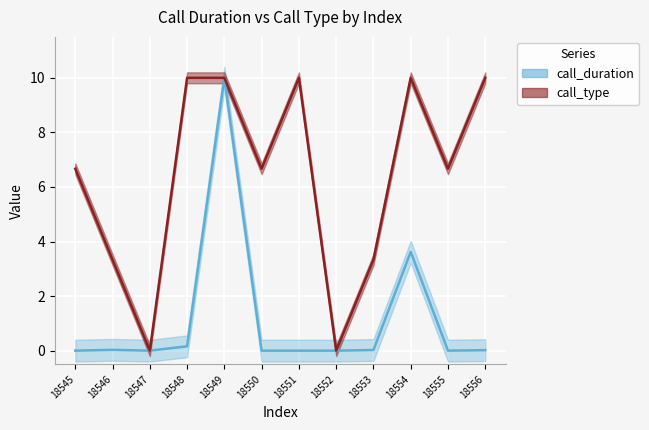

Which category has the lowest value in the call_type series?

18547